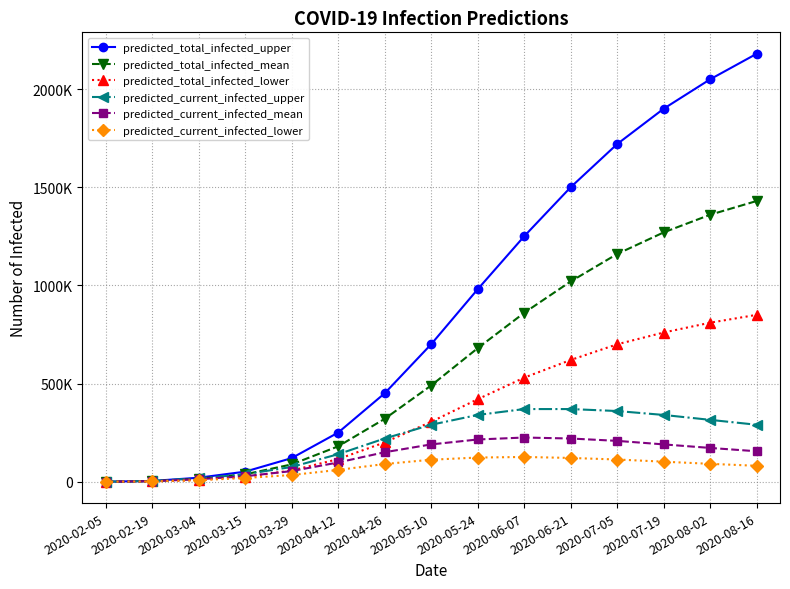

What position from the right is 2020-07-05?

4